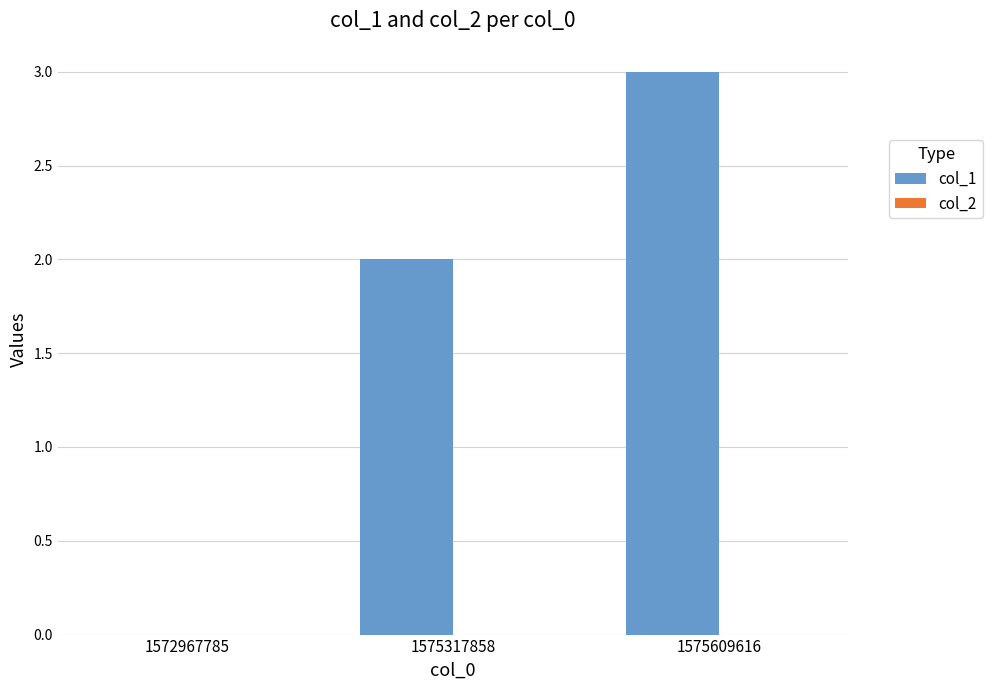

Between 1572967785 and 1575609616, which is larger?

1575609616